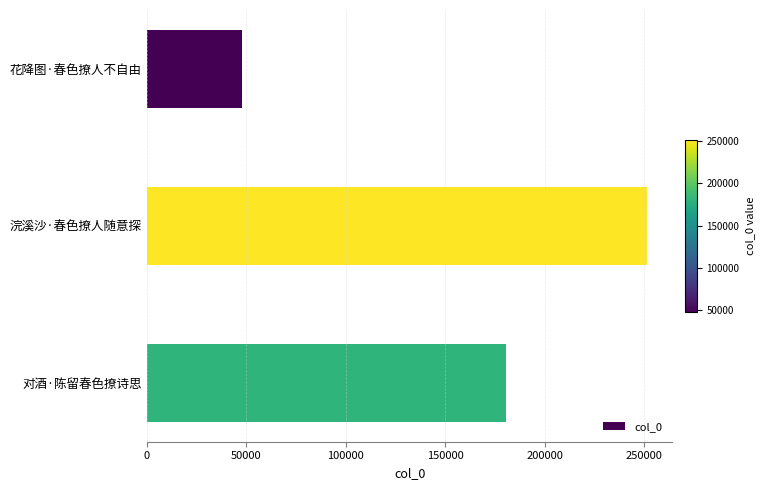

Count the values in the range 47979 to 251716.

3